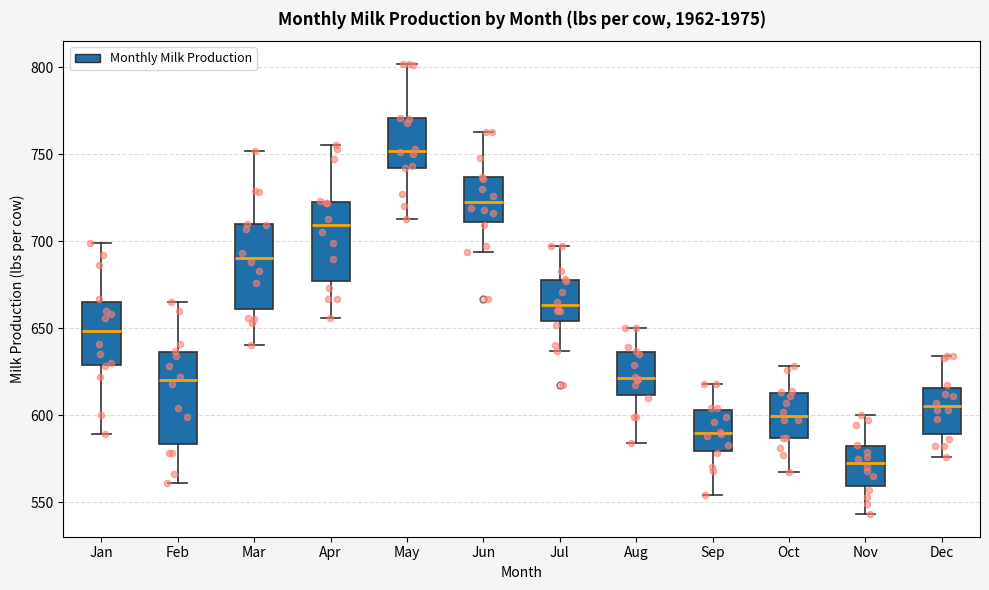

Which box's median line is the highest?

May